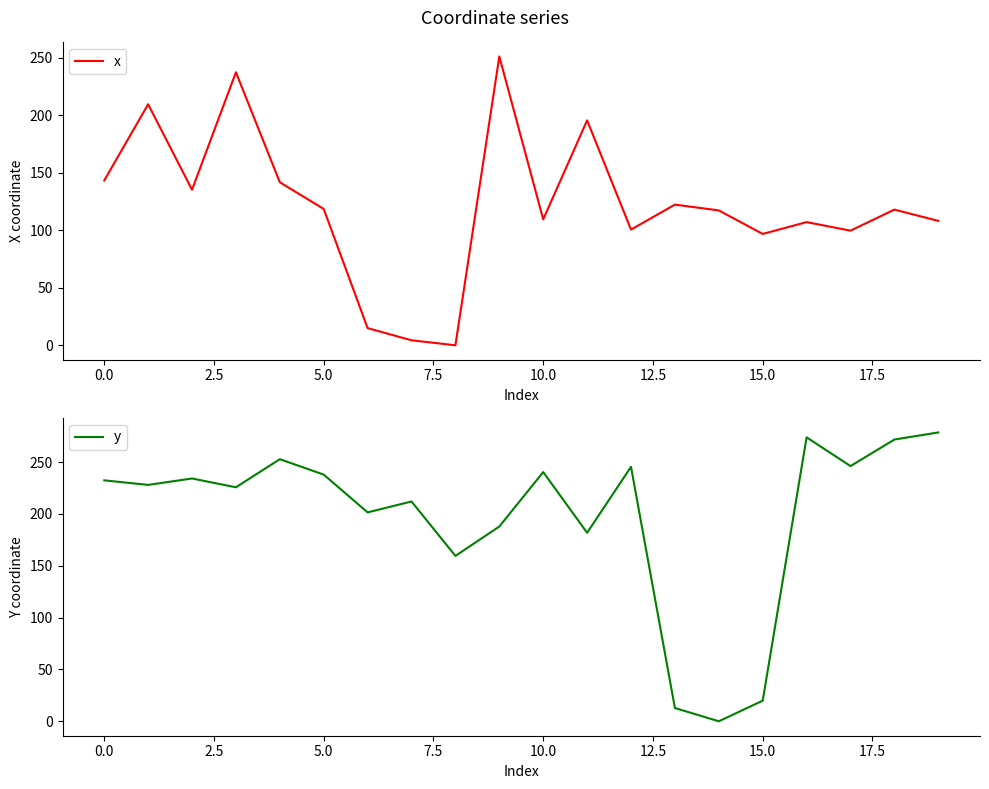

How many data points does each series have?

20